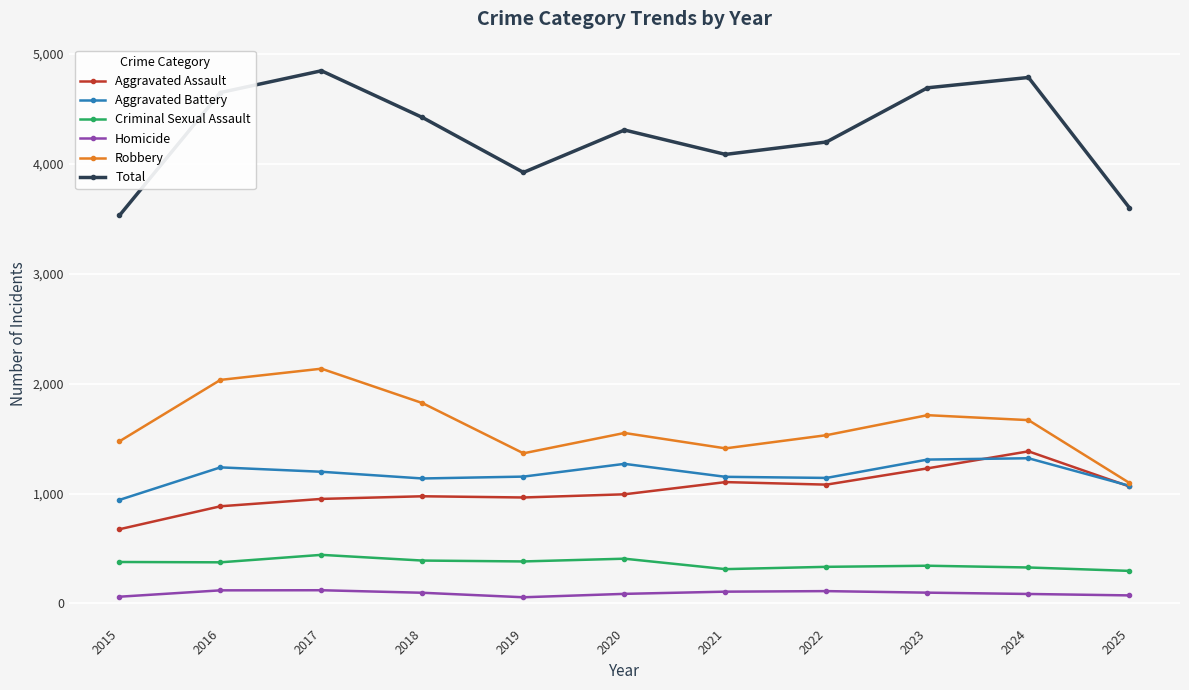

True or false: Criminal Sexual Assault has more than 1 interior local peaks.

True